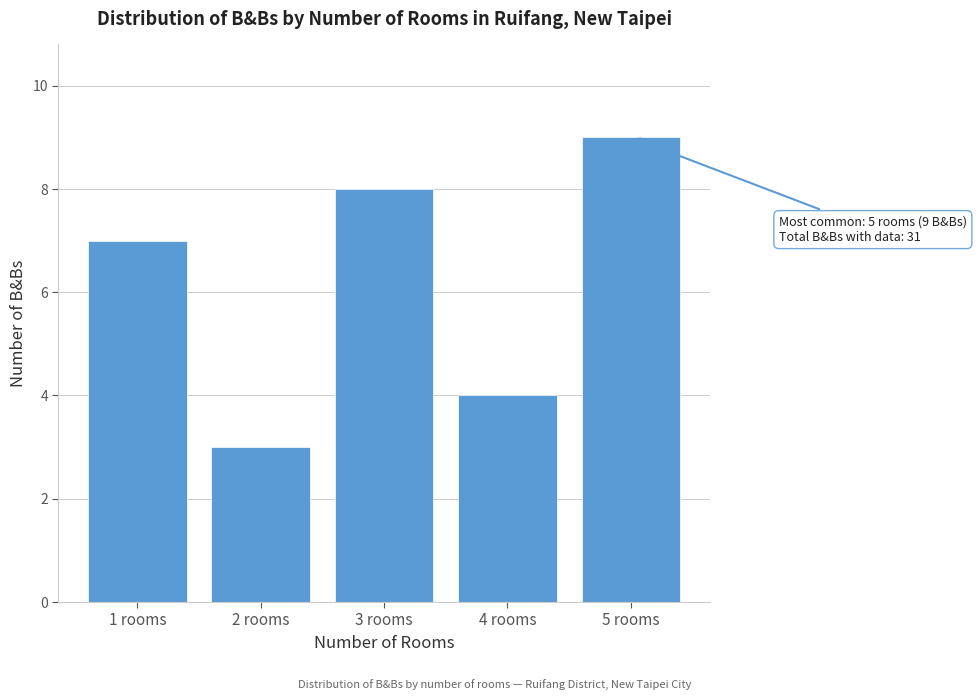

Reading right to left, list all the values displayed in this chart.

9	4	8	3	7